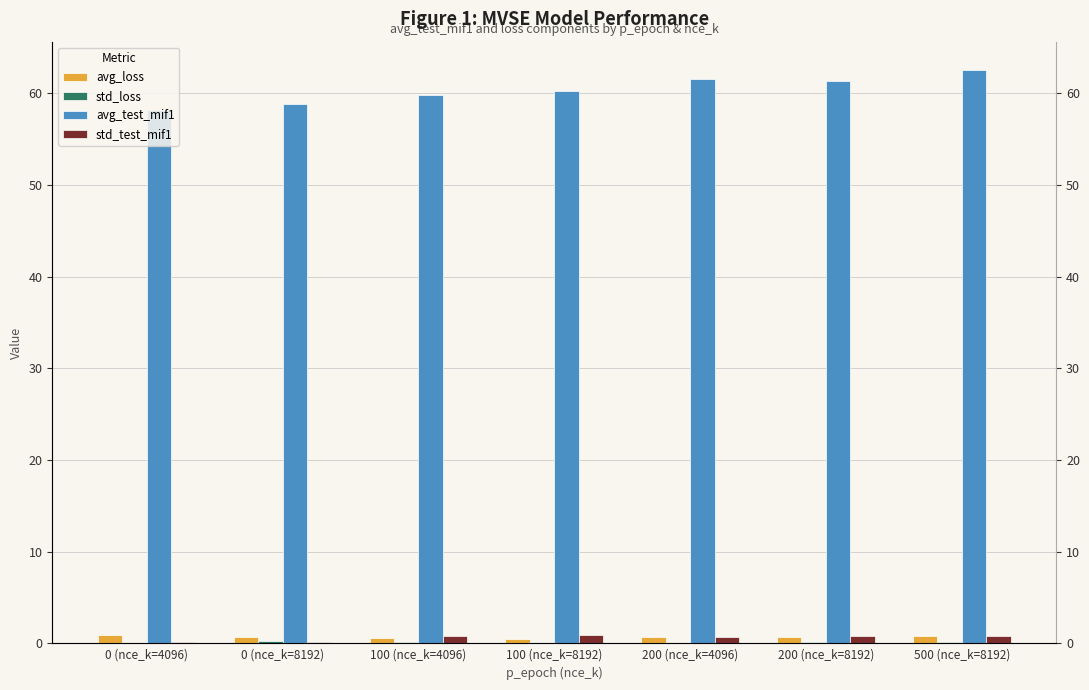

What is the label of the 6th bar from the left?

200 (nce_k=8192)